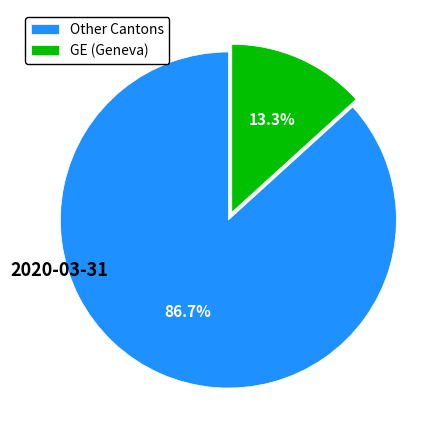

Rank the categories by value from highest to lowest.

Other Cantons, GE (Geneva)